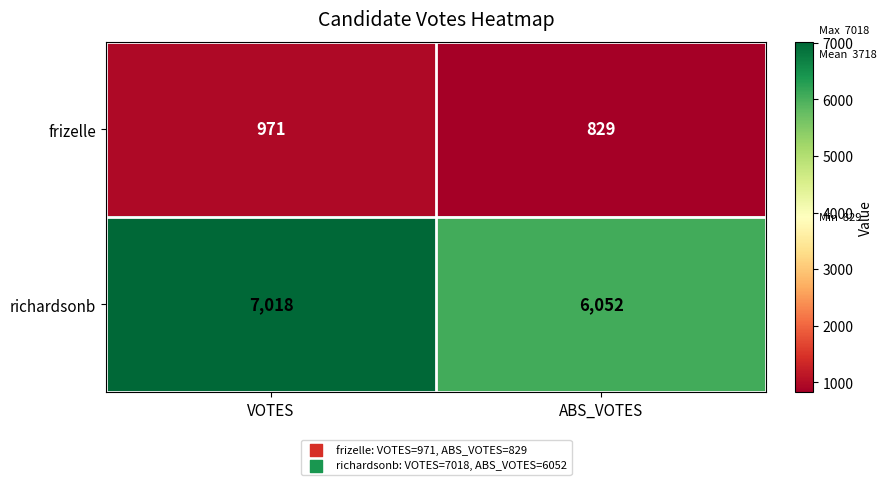

What is the highest value of the richardsonb series?

7018